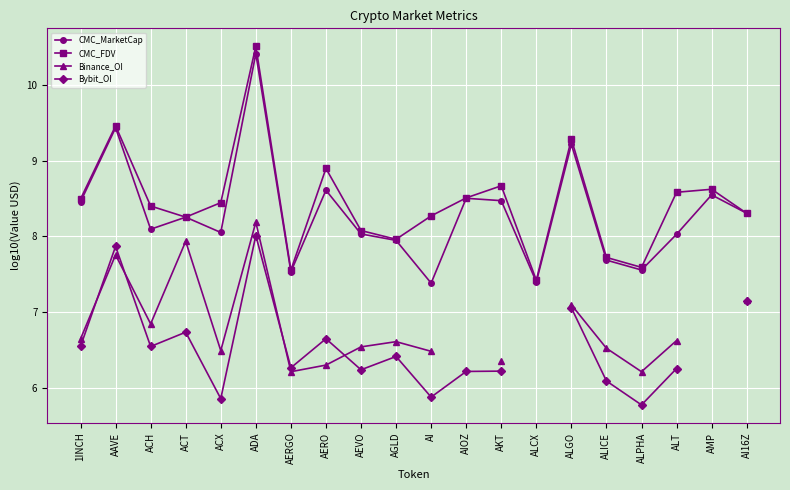

At which label is CMC_FDV closest to 8?

AGLD